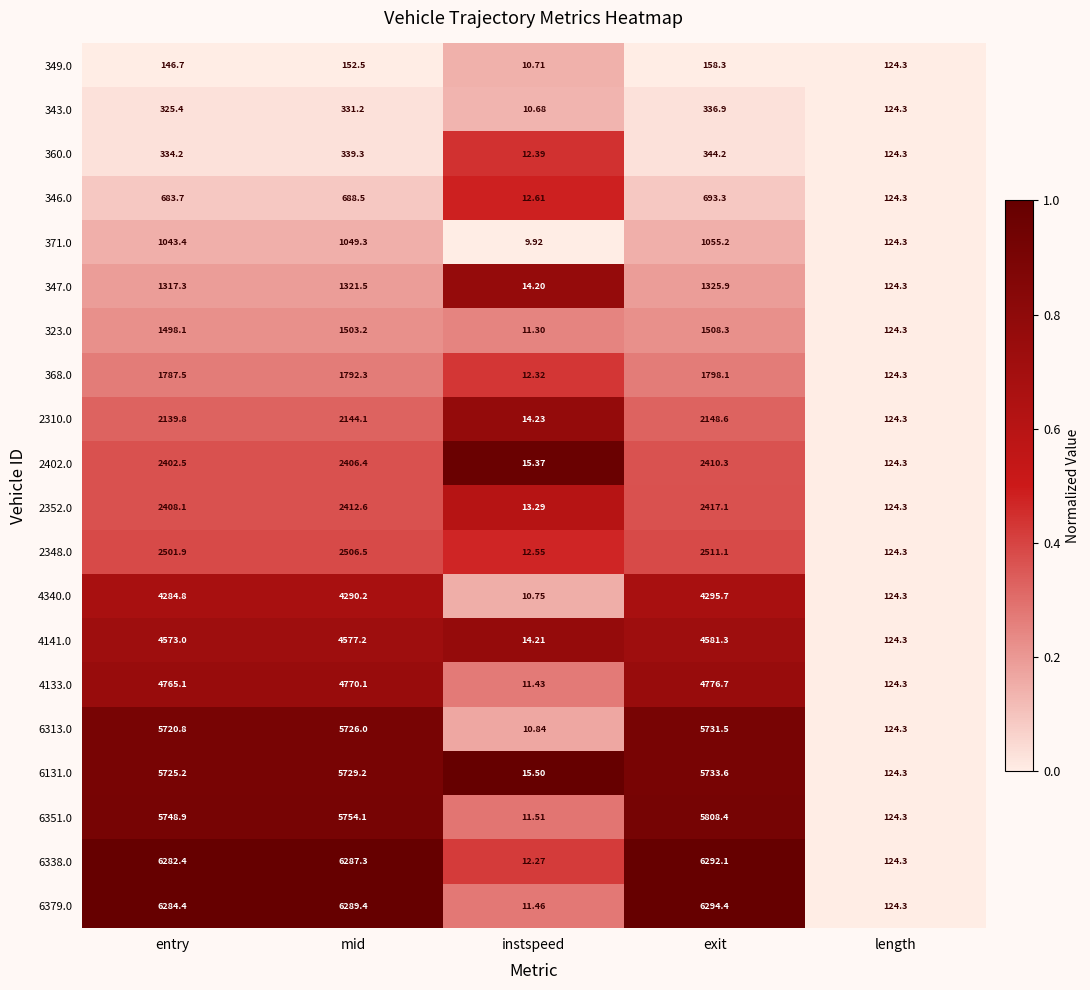

Rank the series at instspeed from lowest to highest value.

371.0, 343.0, 349.0, 4340.0, 6313.0, 323.0, 4133.0, 6379.0, 6351.0, 6338.0, 368.0, 360.0, 2348.0, 346.0, 2352.0, 347.0, 4141.0, 2310.0, 2402.0, 6131.0